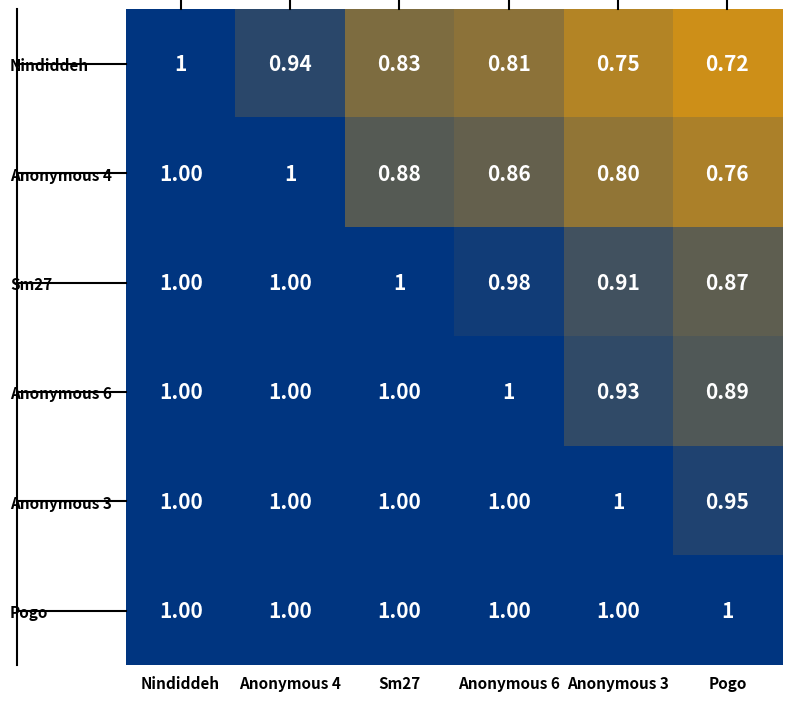

Where is Anonymous 4 nearest to the value 0?

Pogo